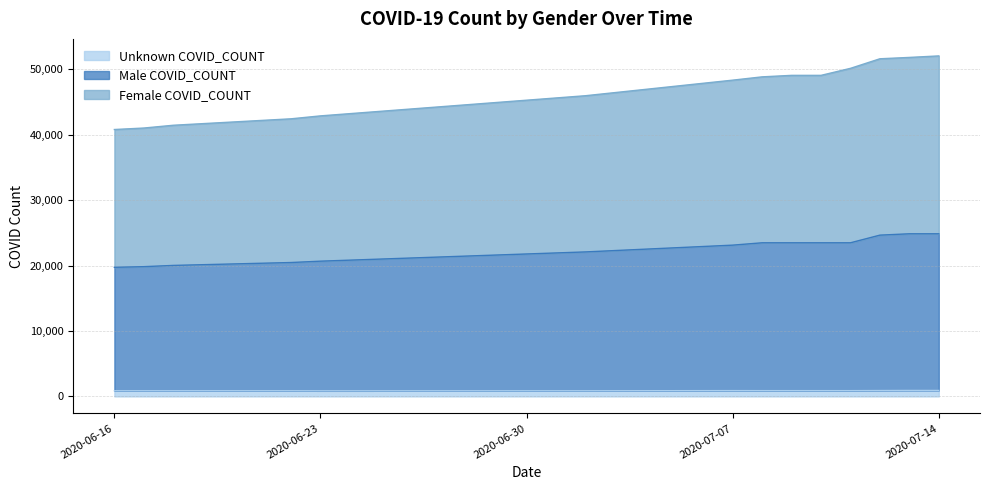

True or false: Male COVID_COUNT and Unknown COVID_COUNT intersect in this chart.

False